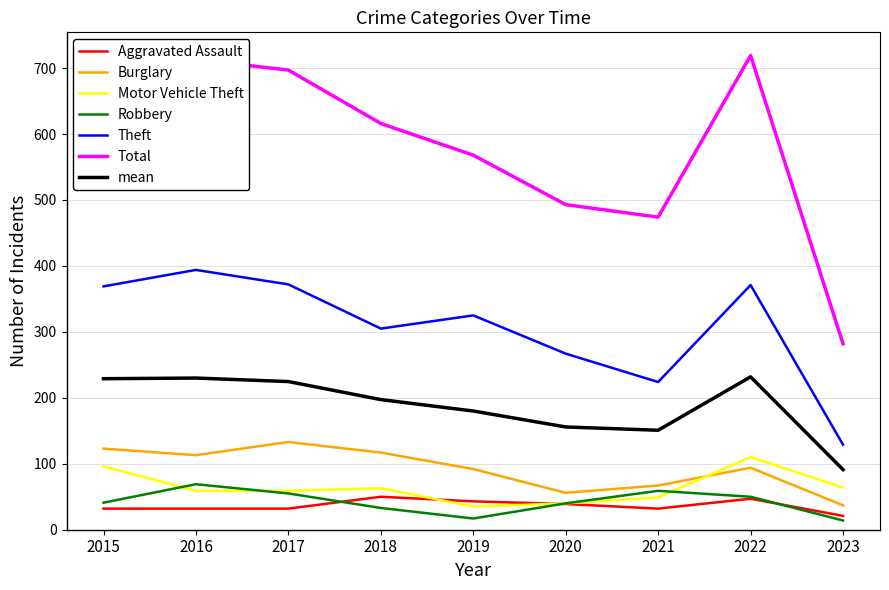

True or false: mean and Burglary cross at least once.

False